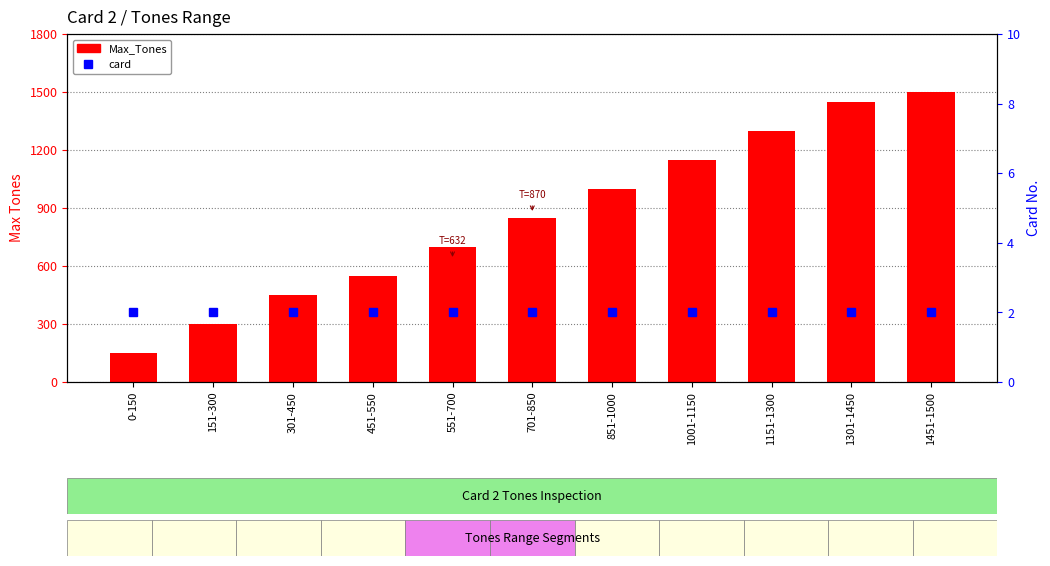

True or false: Max_Tones has a value of 1300 at 1151-1300.

True